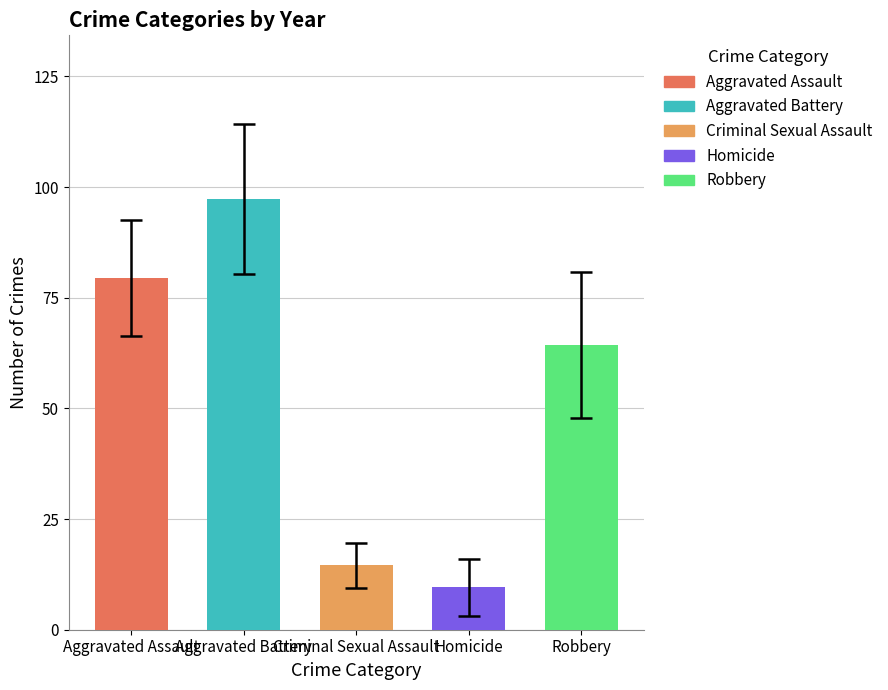

What are all the series names shown in the legend?

Aggravated Assault, Aggravated Battery, Criminal Sexual Assault, Homicide, Robbery